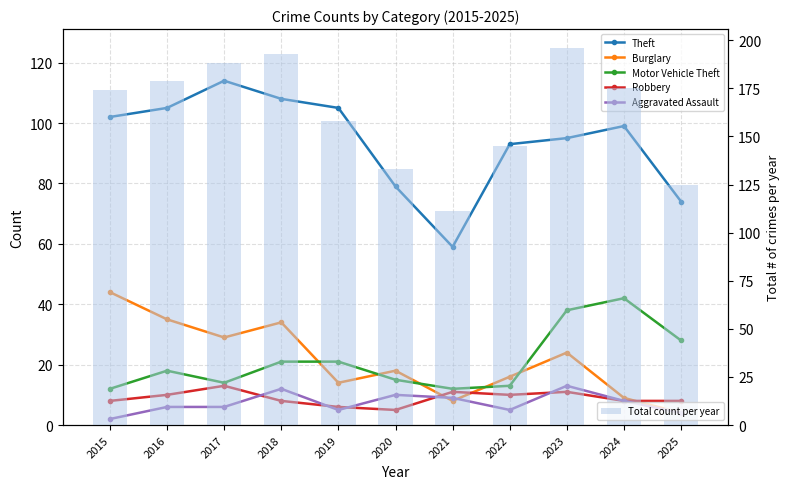

Reading right to left, transcribe all the data shown in this chart.

Theft: 74	99	95	93	59	79	105	108	114	105	102
Burglary: 4	9	24	16	8	18	14	34	29	35	44
Motor Vehicle Theft: 28	42	38	13	12	15	21	21	14	18	12
Robbery: 8	8	11	10	11	5	6	8	13	10	8
Aggravated Assault: 4	8	13	5	9	10	5	12	6	6	2
Total count per year: 125	175	196	145	111	133	158	193	188	179	174